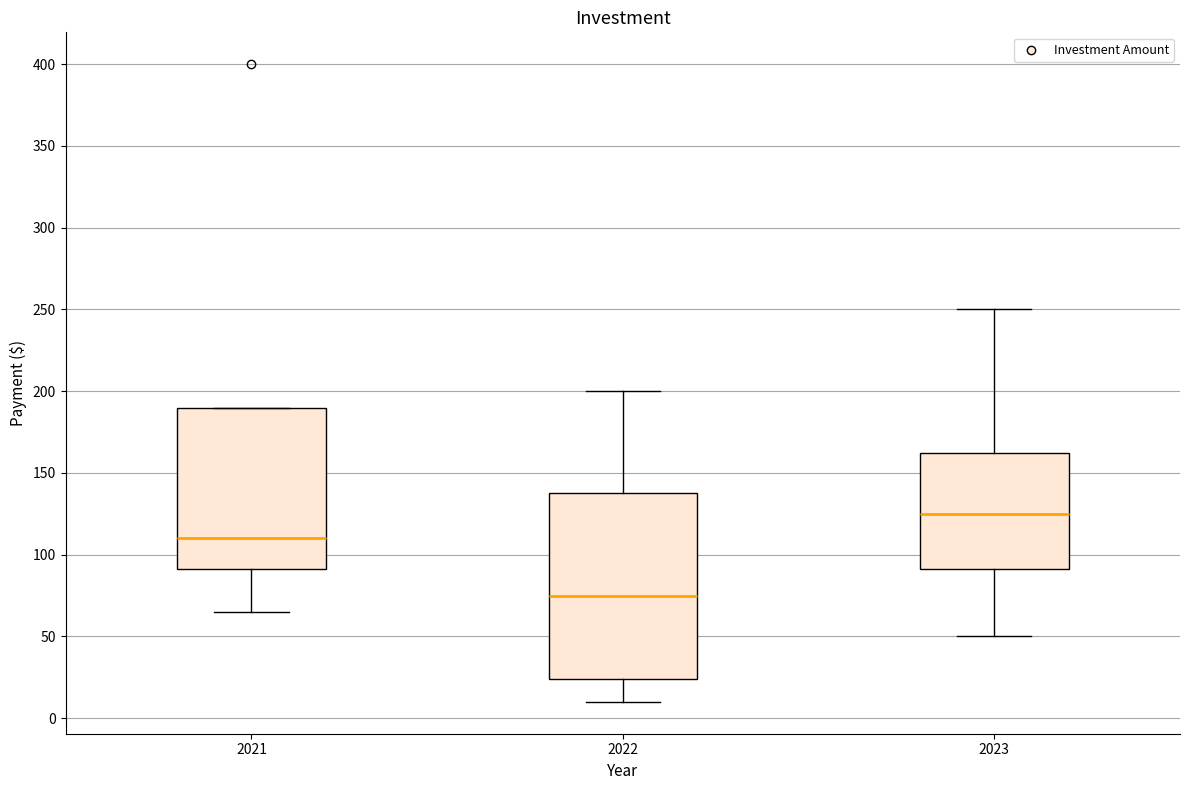

Which box has the highest median line?

2023